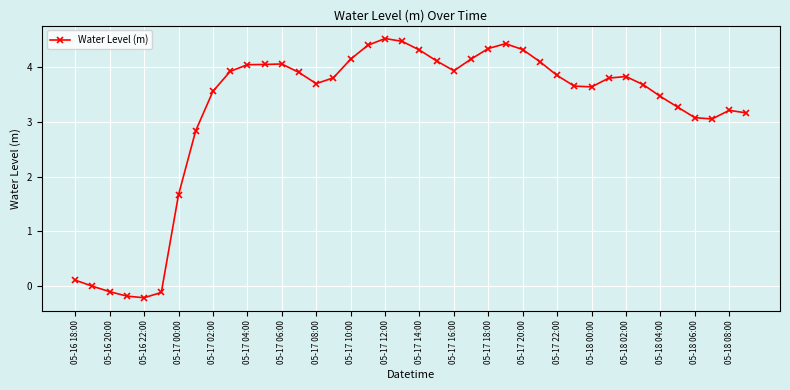

What is the value of the 11th point from the left?

4.0